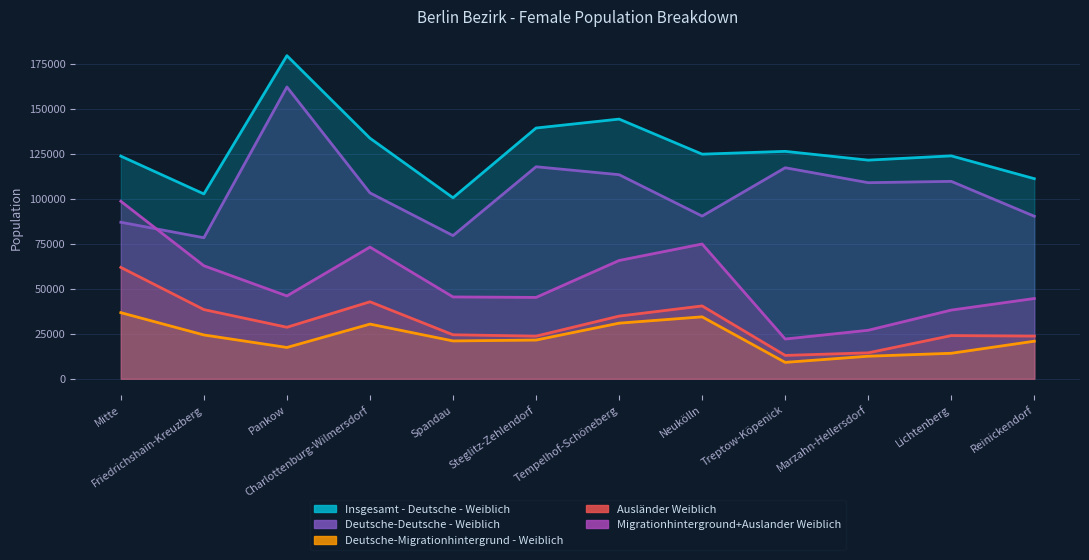

Rank the series at Spandau from lowest to highest value.

Deutsche-Migrationhintergrund - Weiblich, Ausländer Weiblich, Migrationhinterground+Auslander Weiblich, Deutsche-Deutsche - Weiblich, Insgesamt - Deutsche - Weiblich